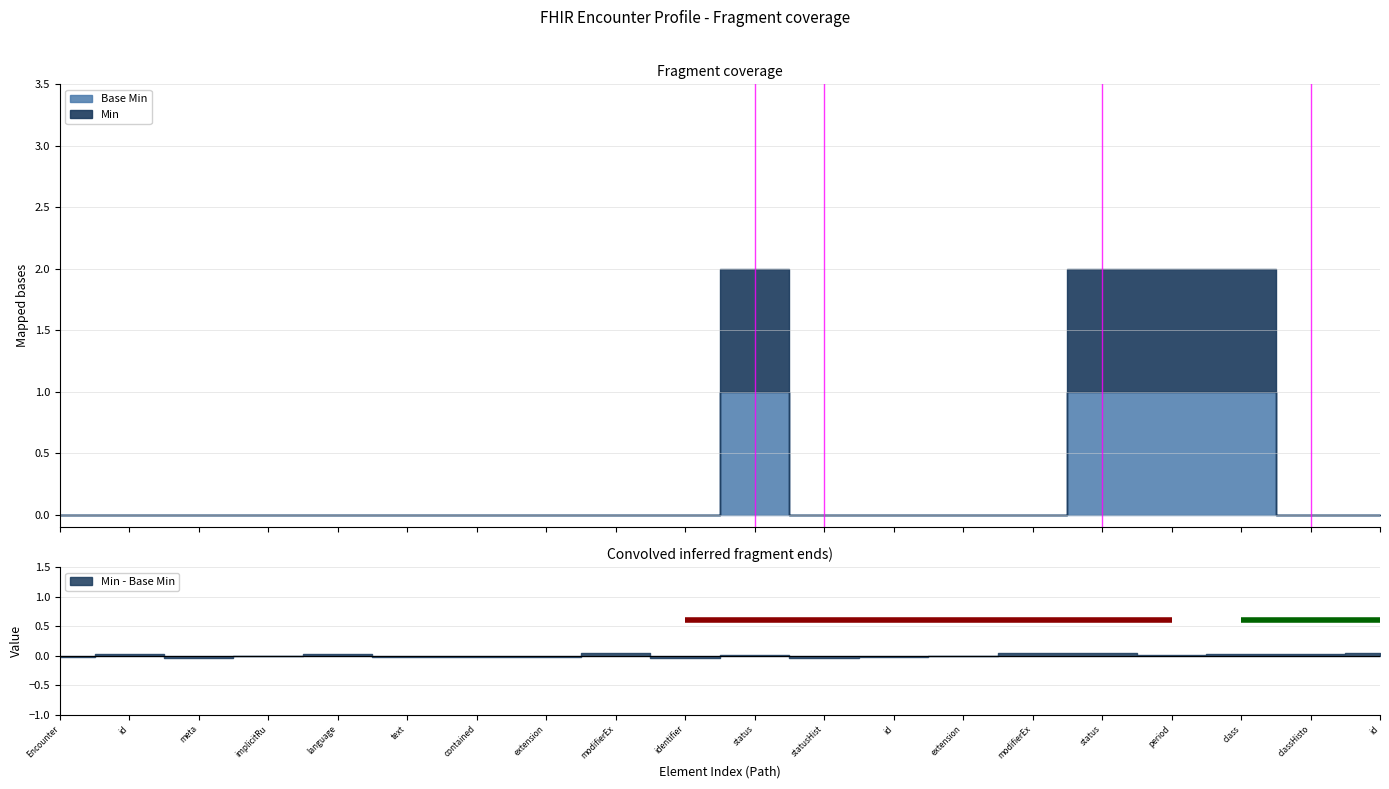

Between Encounter.contained and Encounter.statusHistory.id, which series saw the biggest shift?

Min